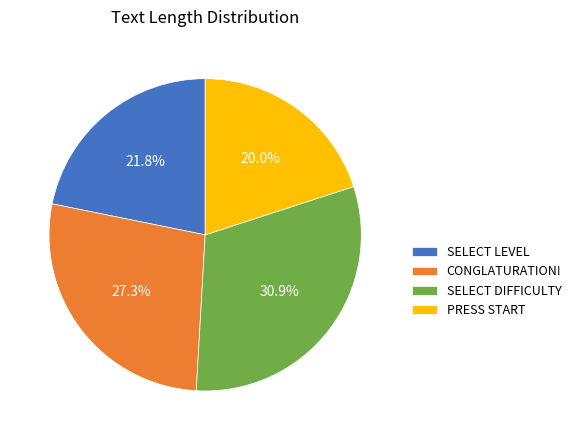

Is it true that SELECT LEVEL is 36% of the pie?

False